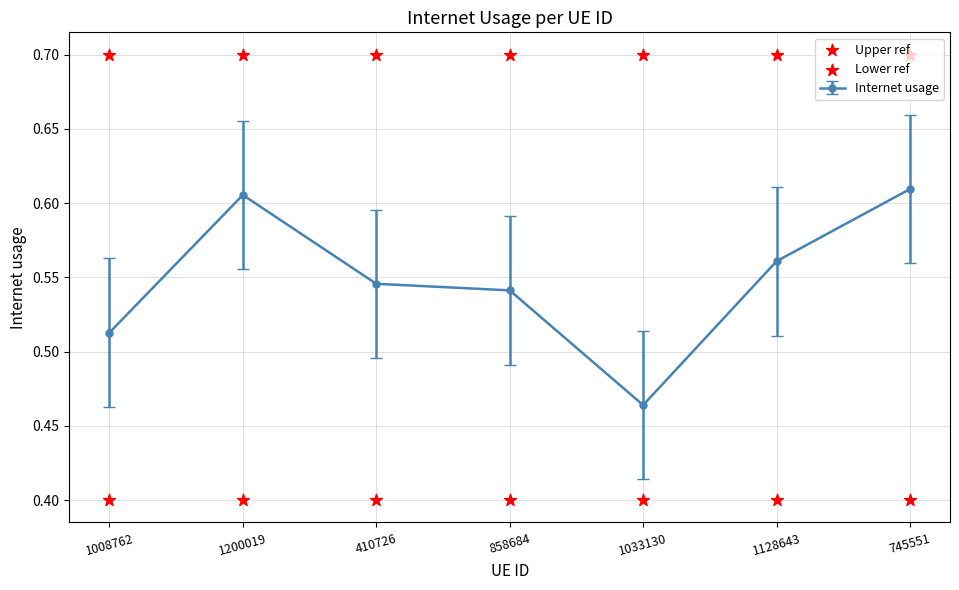

Which series contains the lowest Y value?

Lower ref